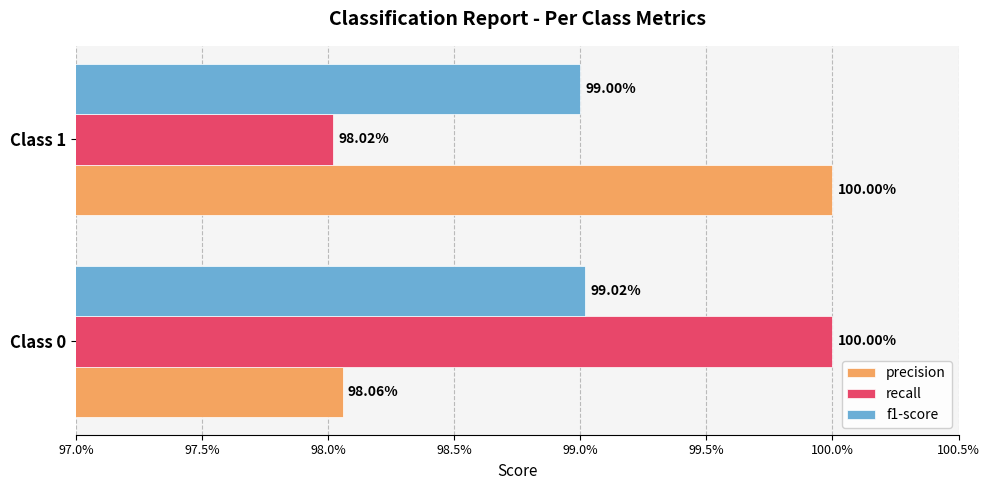

At how many categories does at least one series exceed 0?

2